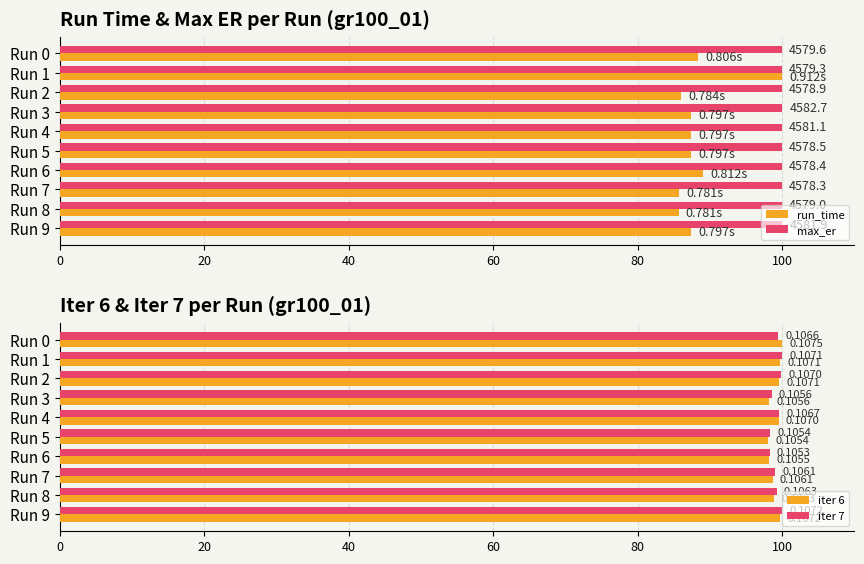

What is the minimum value shown in the chart?

85.7